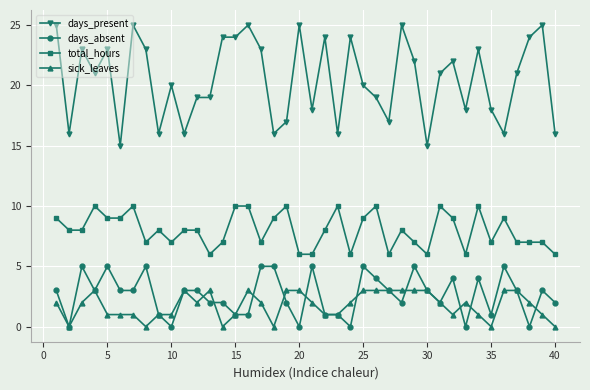

True or false: sick_leaves and days_present intersect in this chart.

False